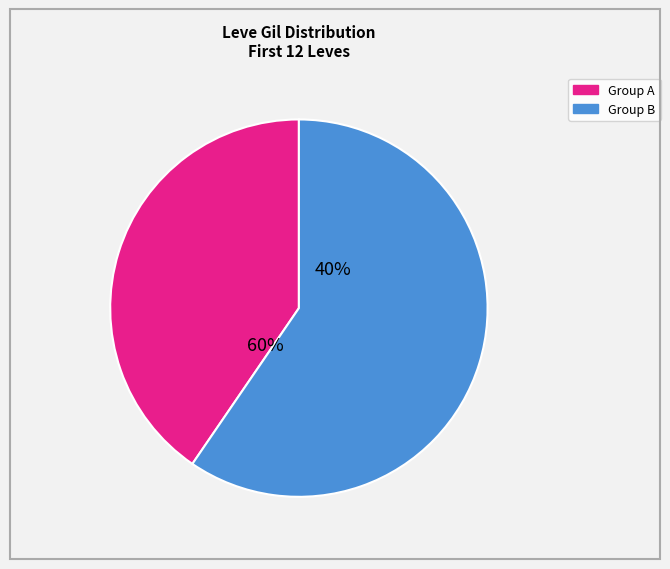

The Sword in Hand slice represents 1% of the pie. True or false?

False